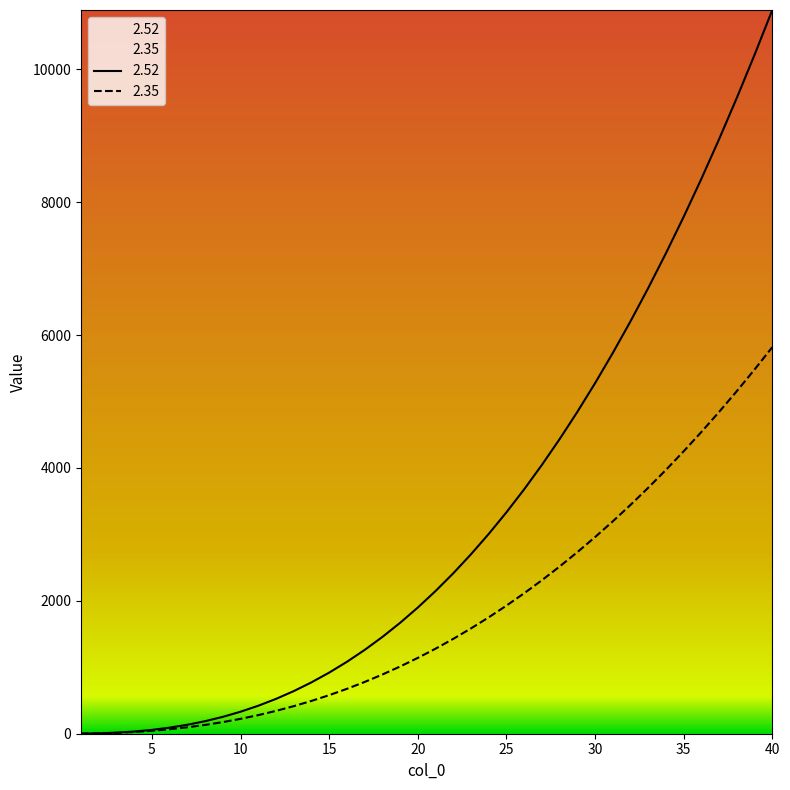

At how many categories does at least one series exceed 7044?

7